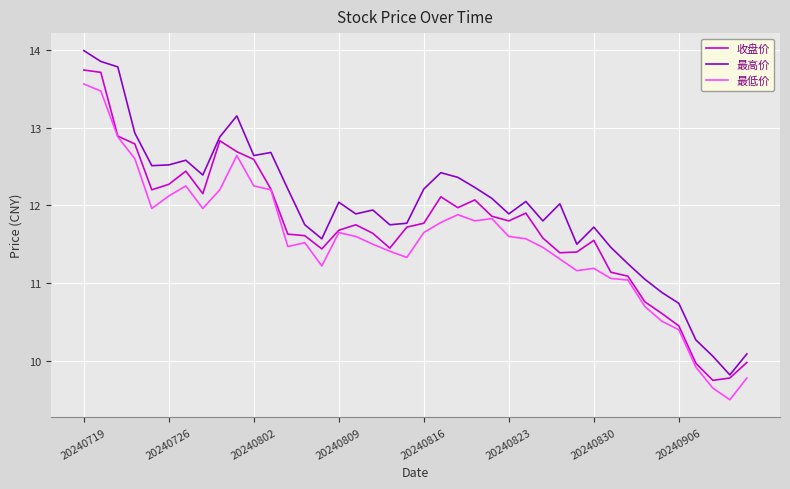

List the series in order of their overall mean, highest first.

最高价, 收盘价, 最低价